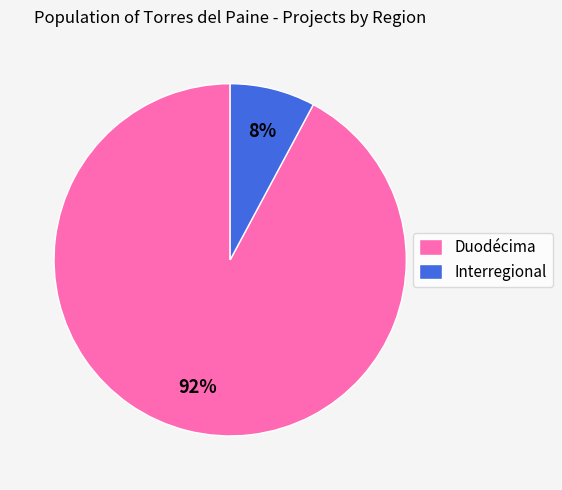

Which slice is the smallest?

Interregional